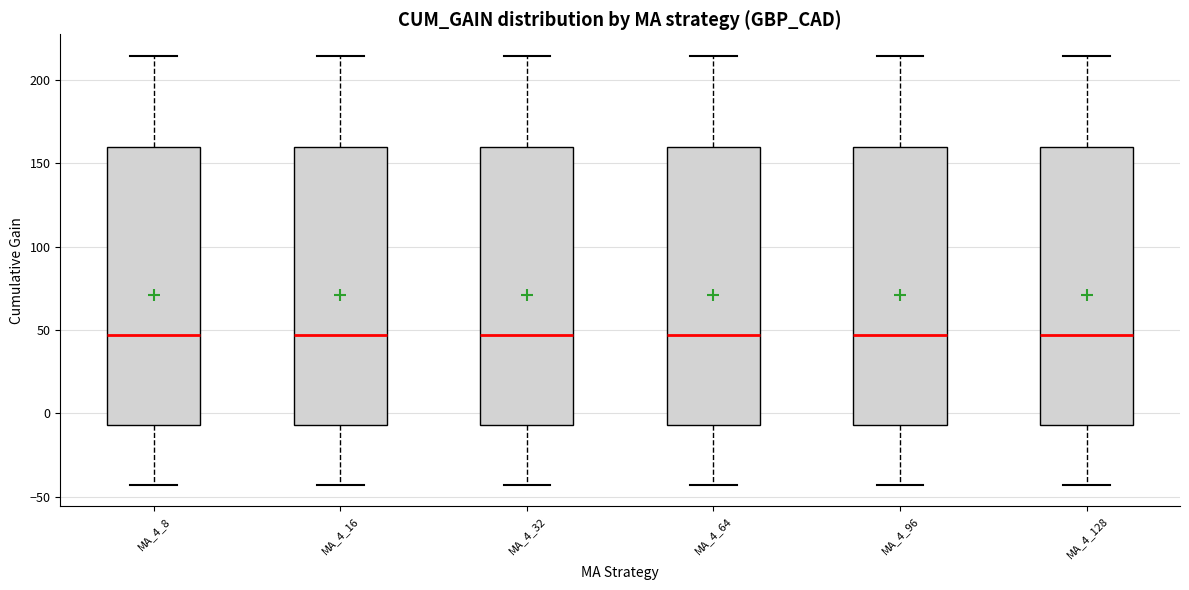

Where does the median line of the box for MA_4_128 sit on the y-axis? The values are not printed on the chart, so give them approximately, as read against the axis.

45